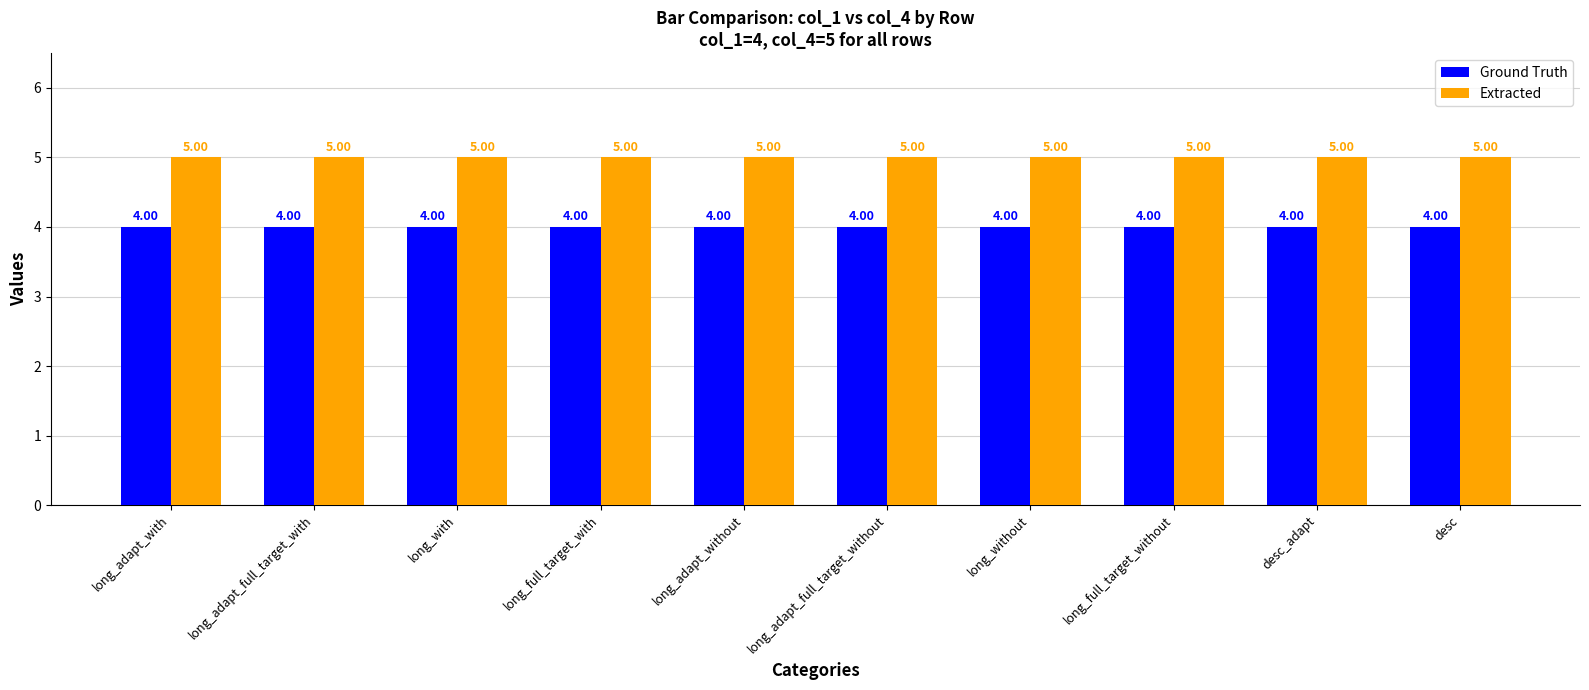

At how many categories does at least one series exceed 4?

10